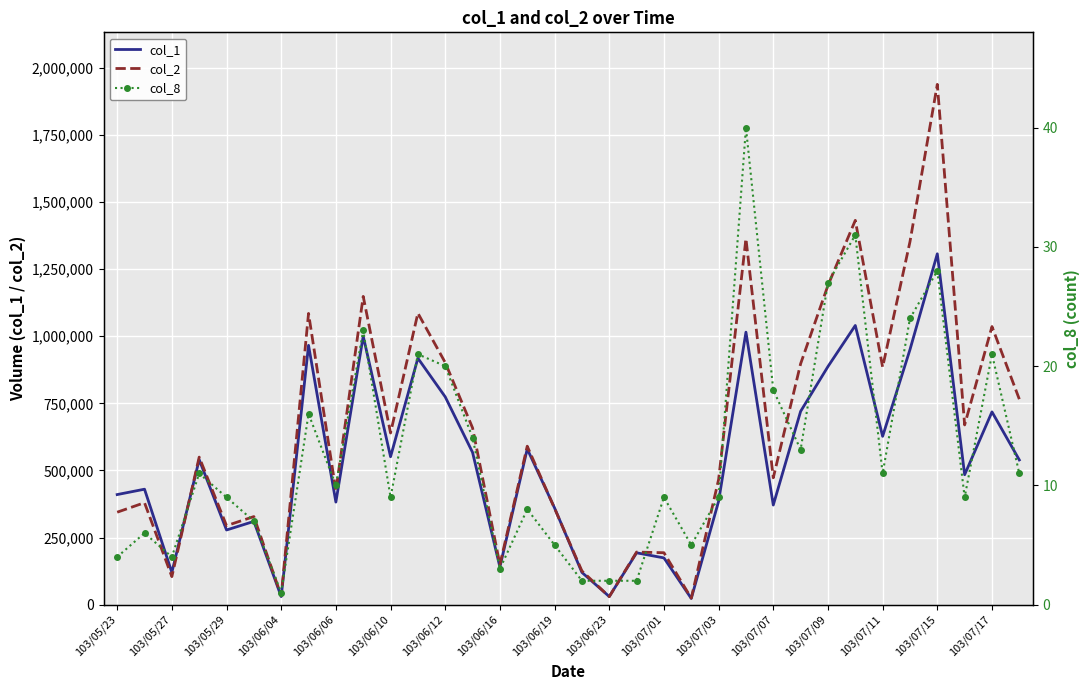

True or false: col_8 and col_2 intersect in this chart.

False